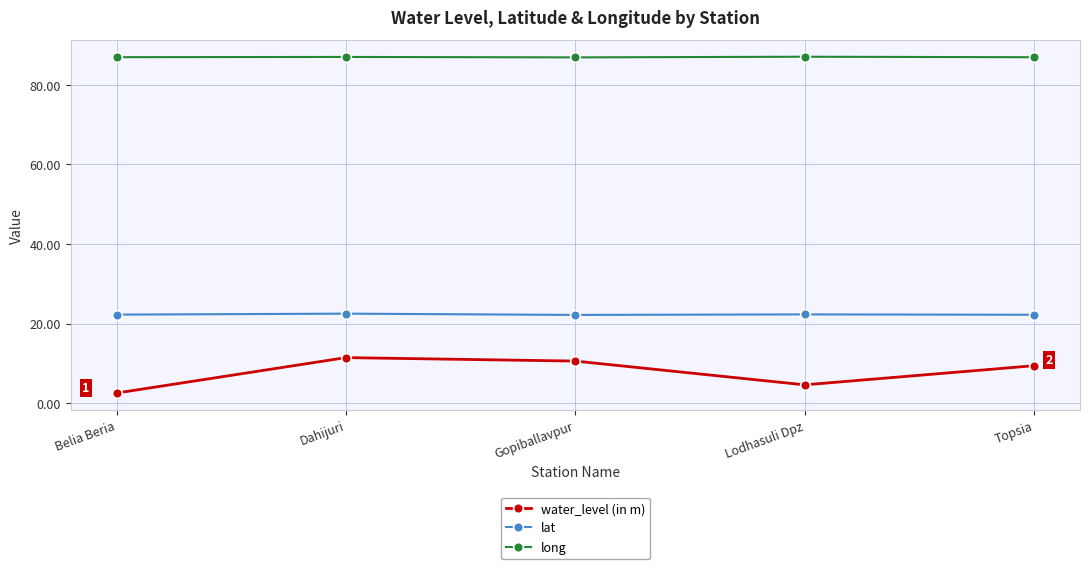

List the series in order of their overall mean, lowest first.

water_level (in m), lat, long